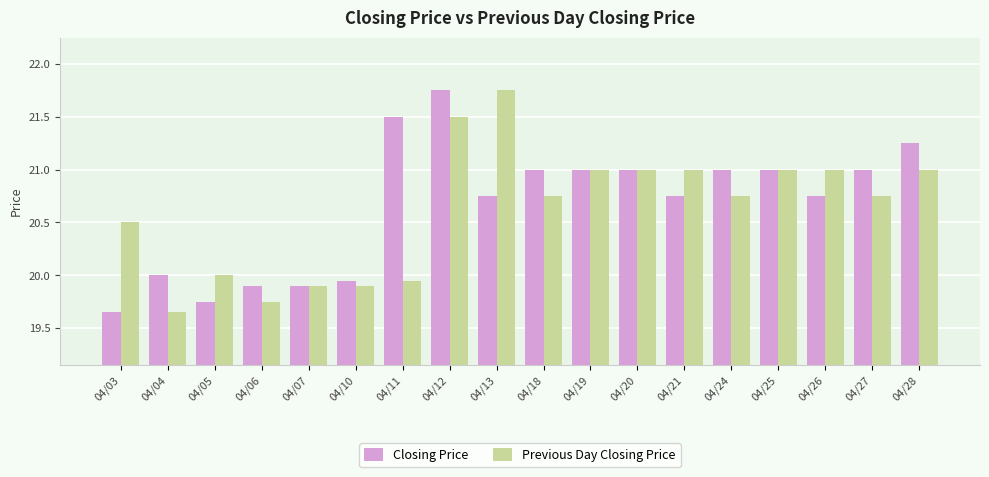

How many Previous Day Closing Price values are between 19 and 21?

16